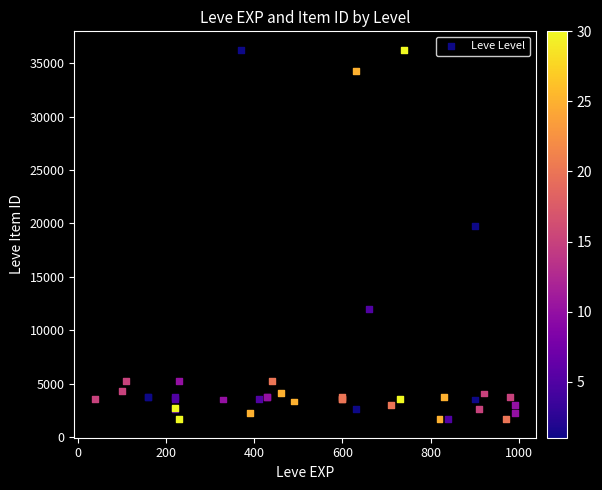

What Y value in the scatter plot is closest to 18967?

19744